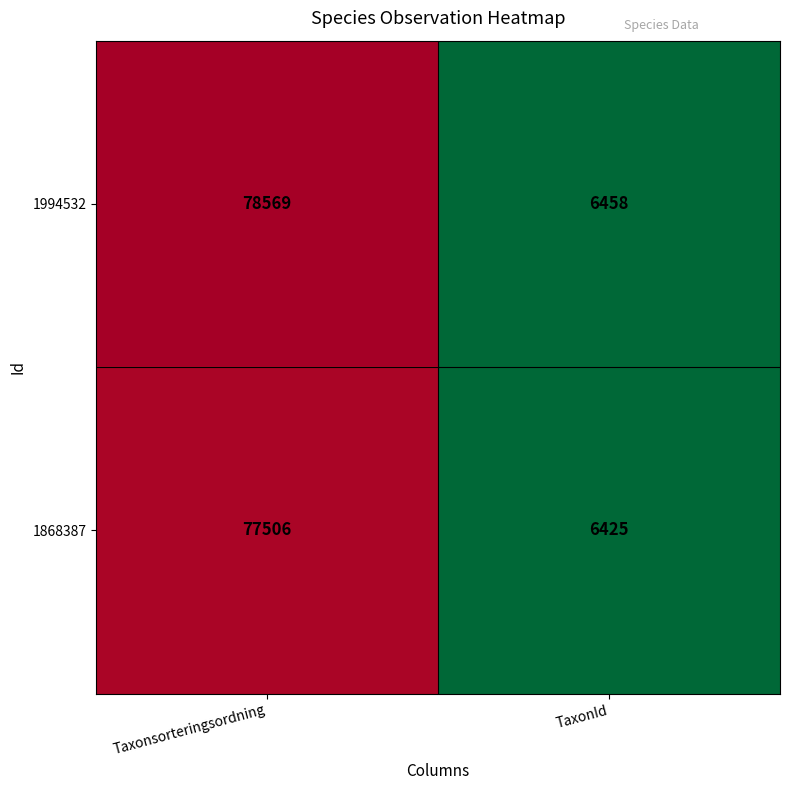

What is the average value of the 1994532 series?

42514